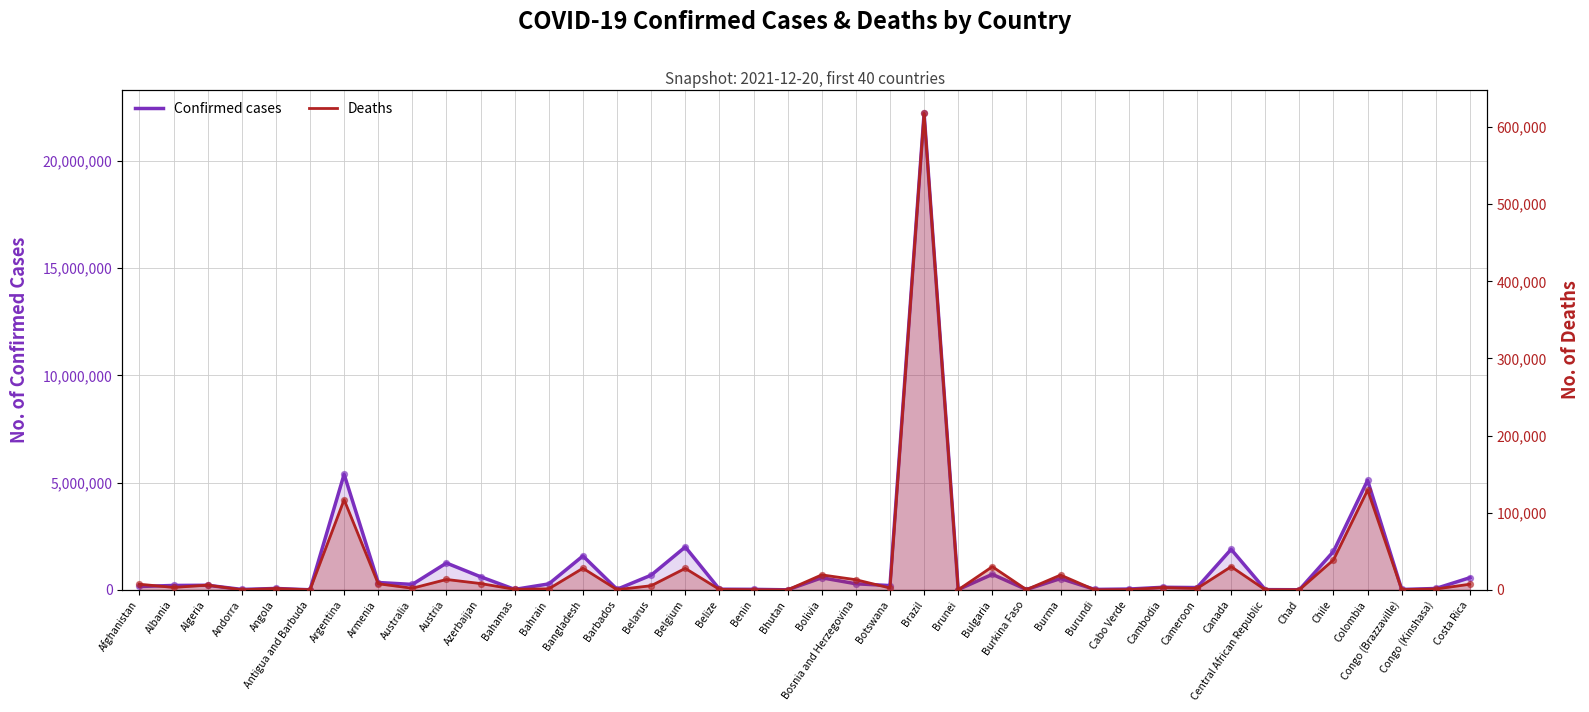

Which series has the largest total across all categories?

Confirmed cases